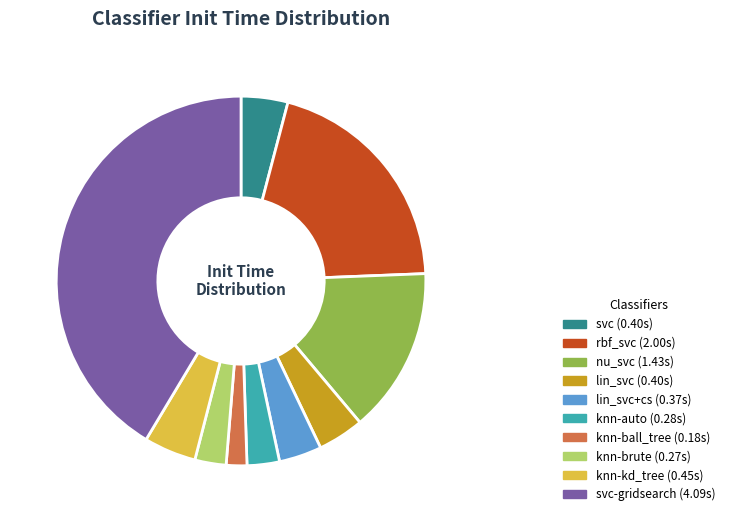

Is there a majority slice in this chart?

No